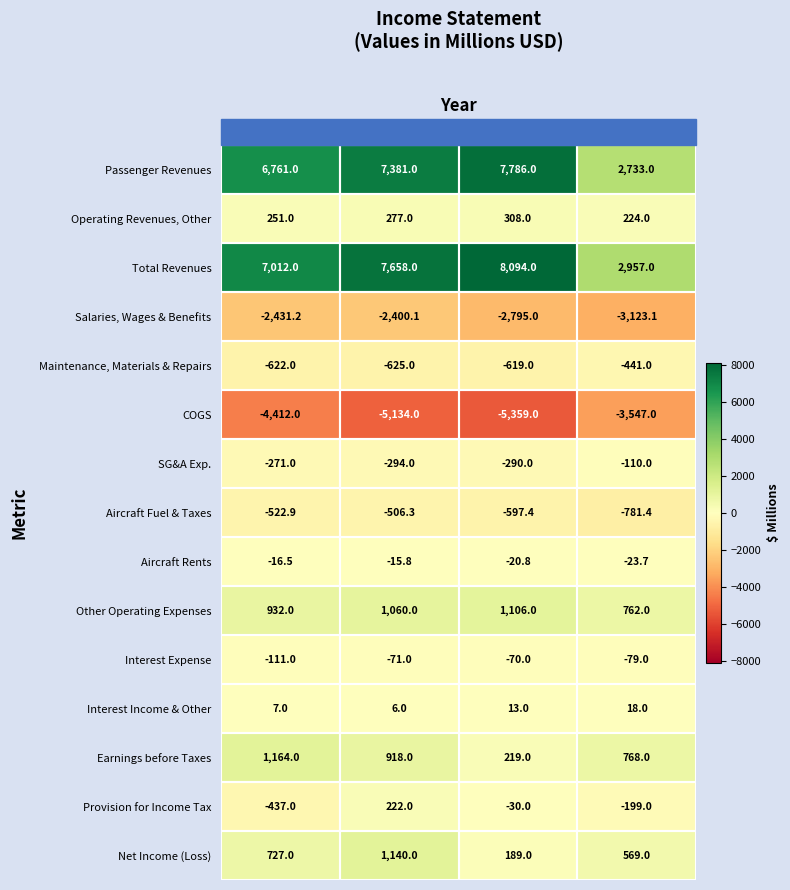

What is the spread (max minus min) of values at 2018?

12792.0